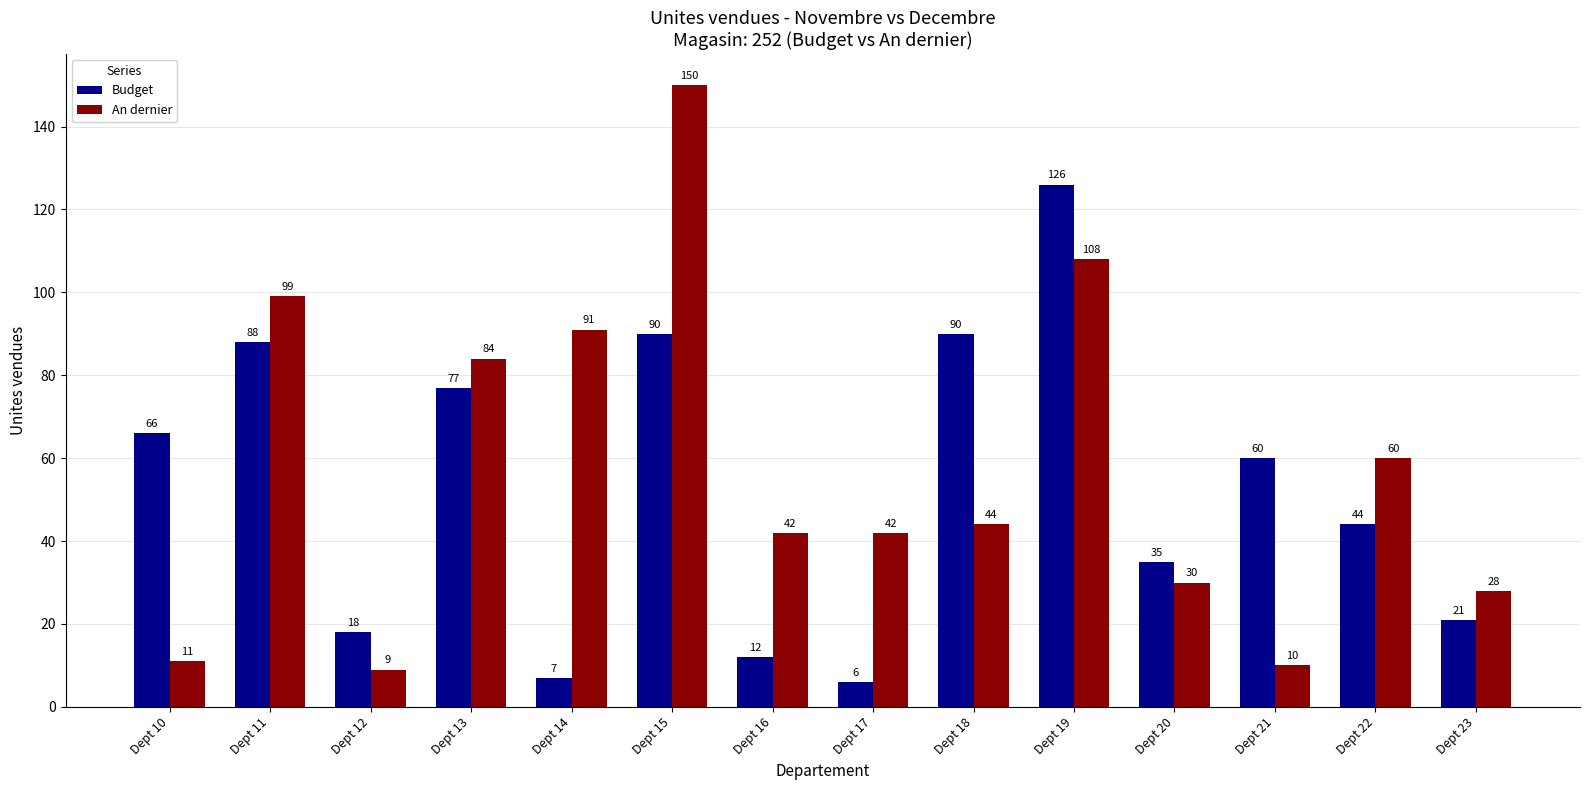

What is the highest value of the Budget series?

126